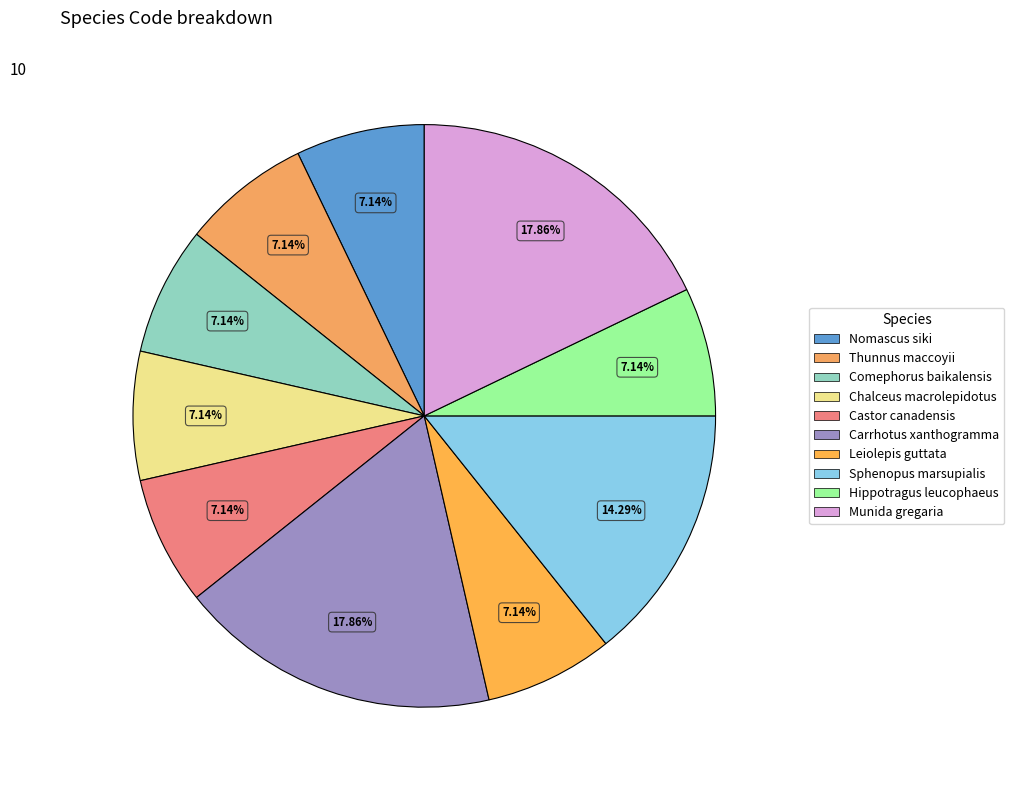

Combined, do Leiolepis guttata and Hippotragus leucophaeus account for over 50%?

No